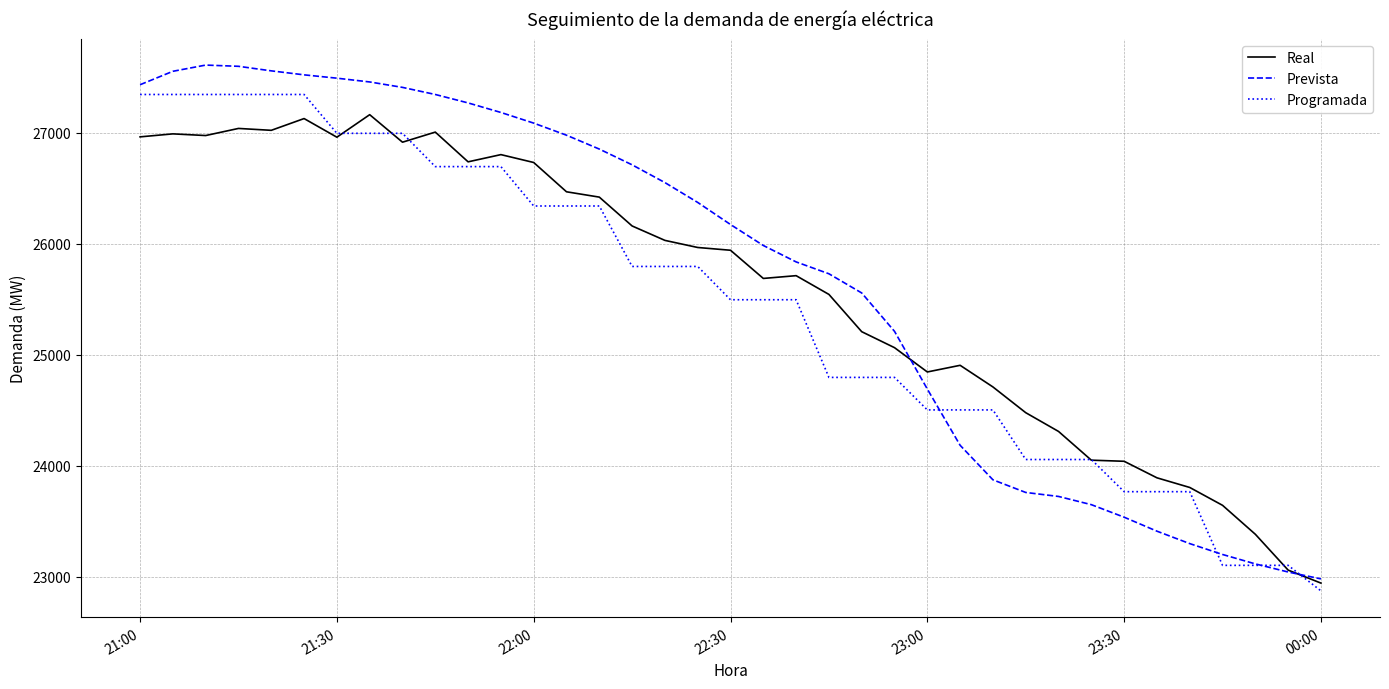

What is the highest value of the Real series?

27163